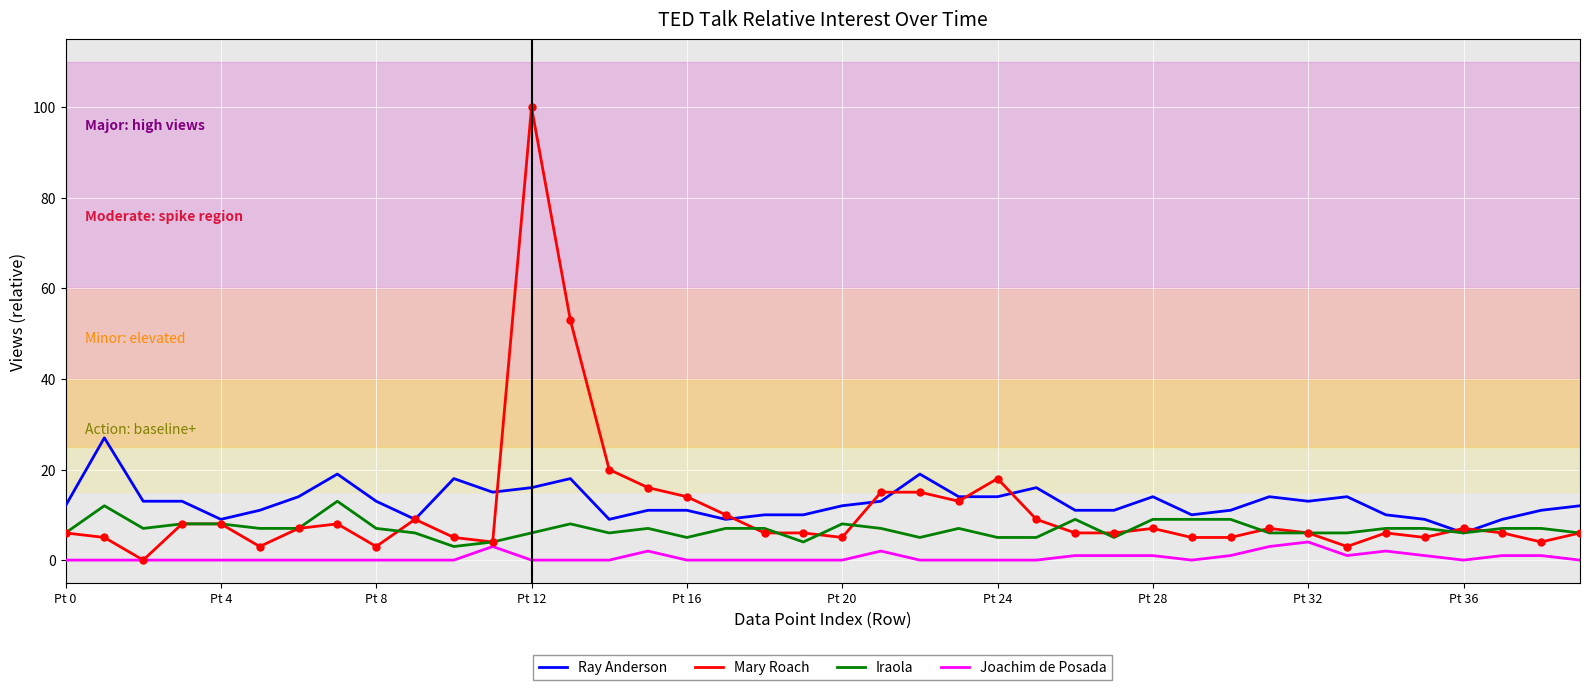

Rank the series by their maximum value, from lowest to highest.

Joachim de Posada, Iraola, Ray Anderson, Mary Roach